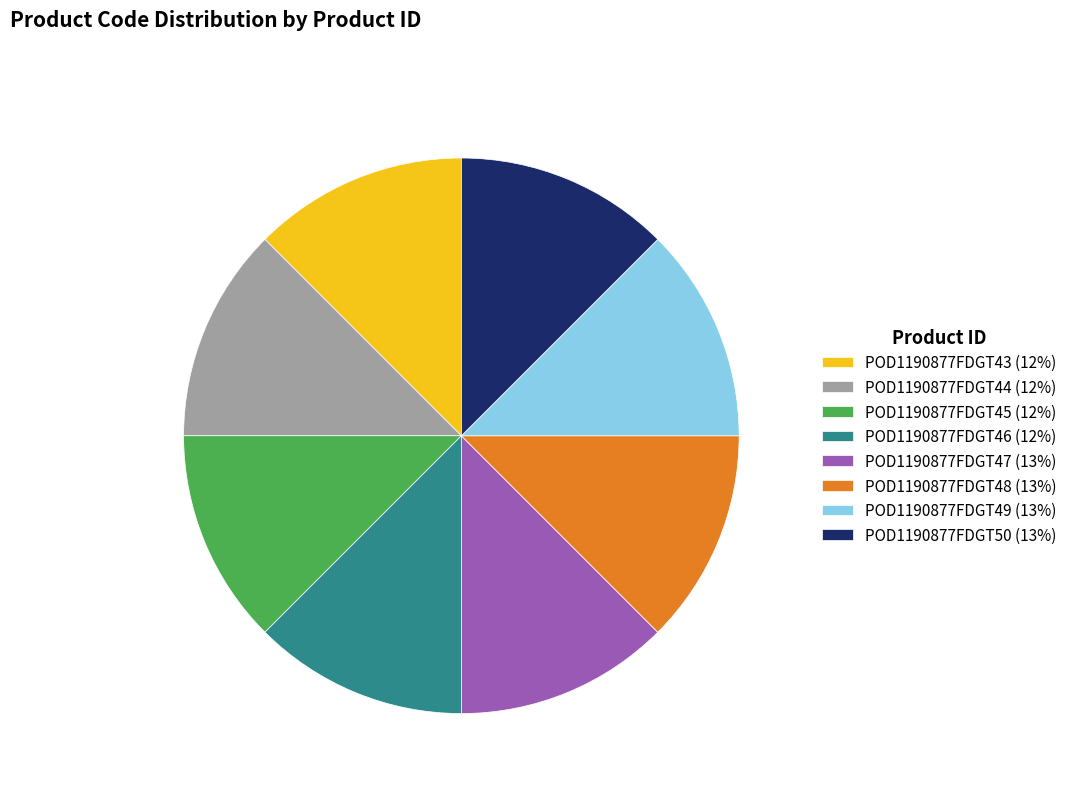

What is the ratio of the value at POD1190877FDGT43 (12%) to the value at POD1190877FDGT50 (13%)?

1.0